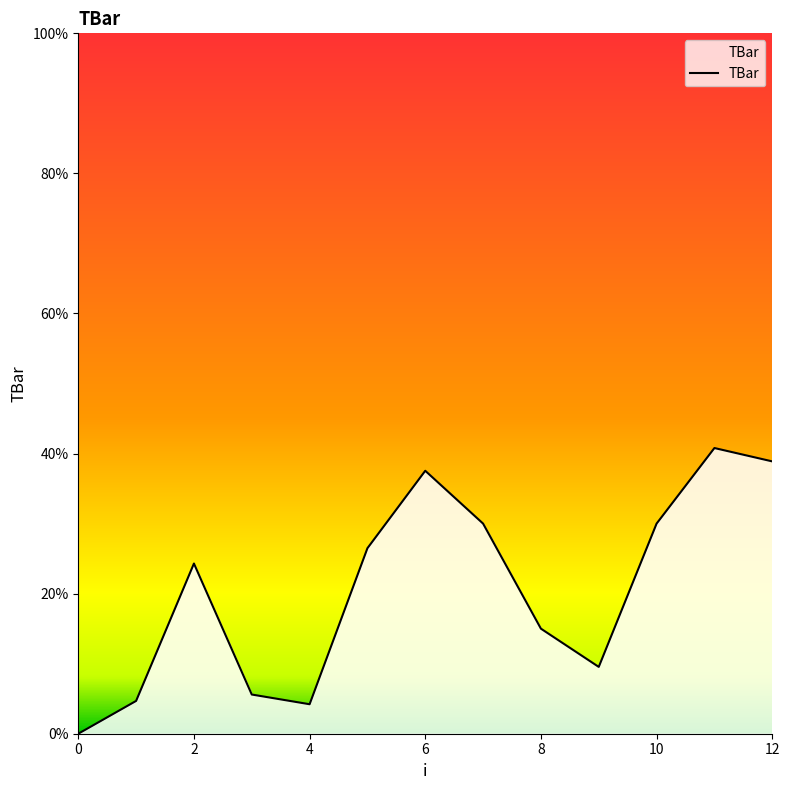

What is the greatest value displayed?

40.8